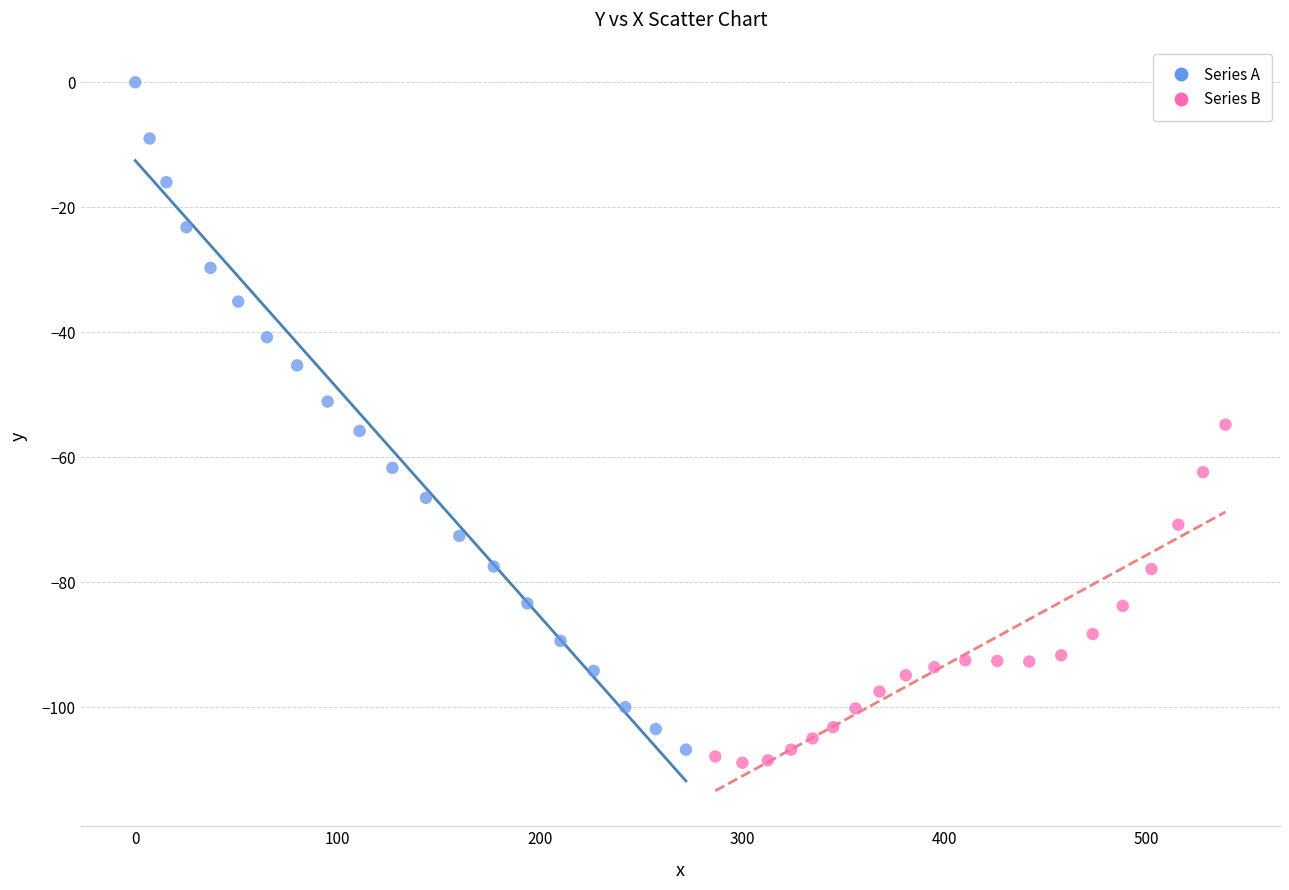

Which series contains the highest Y value?

Series A